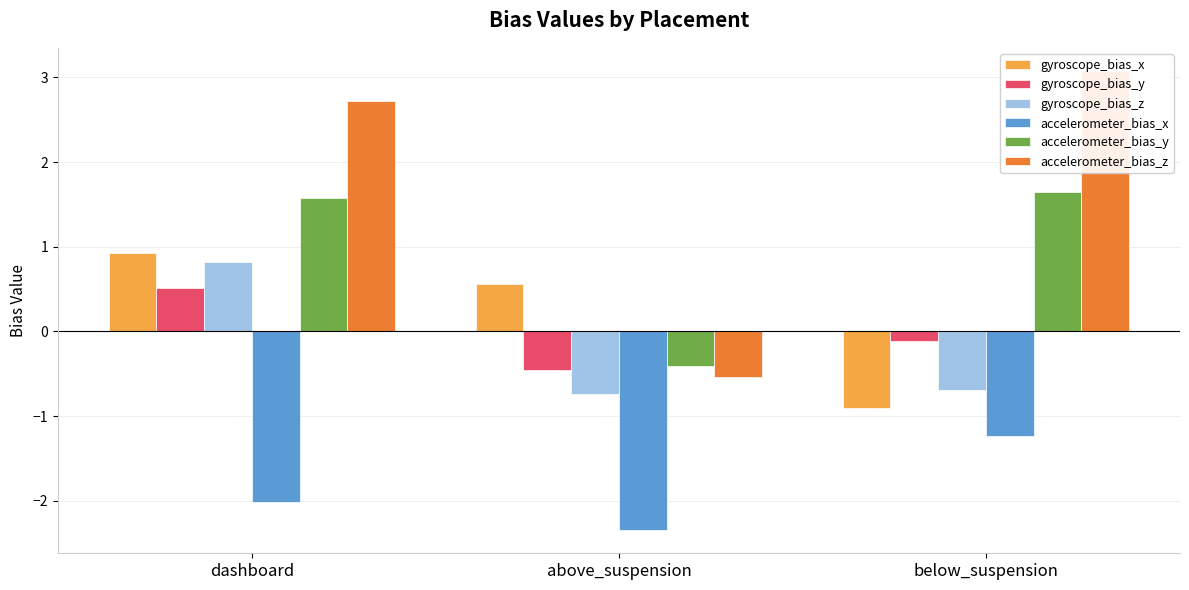

What value does the accelerometer_bias_z series have at above_suspension?

-0.5